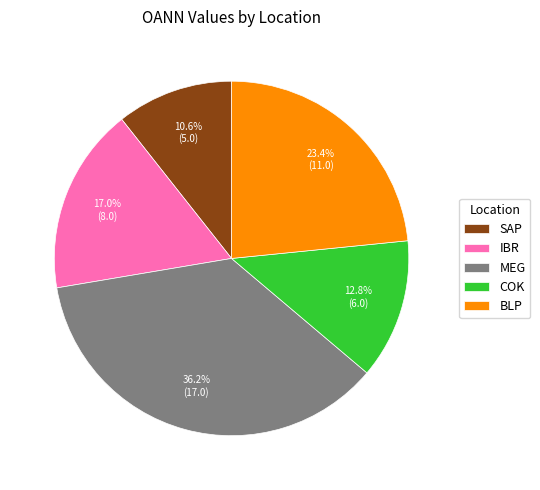

Rank the categories by value from lowest to highest.

SAP, COK, IBR, BLP, MEG